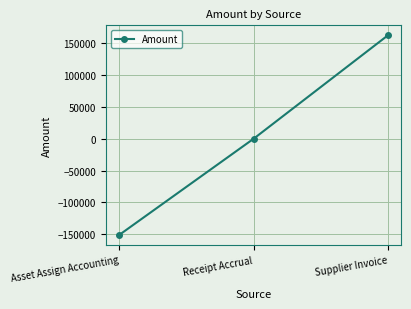

What is the difference between the maximum and second lowest values?

162747.7